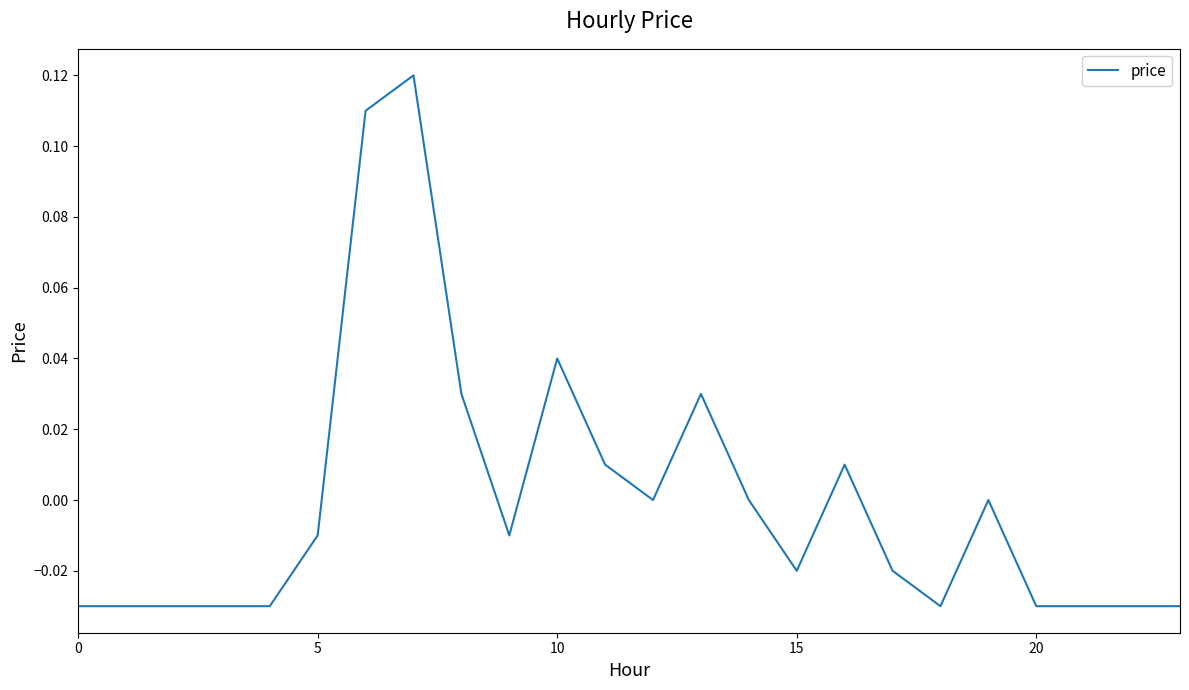

Where is the first local minimum?

9